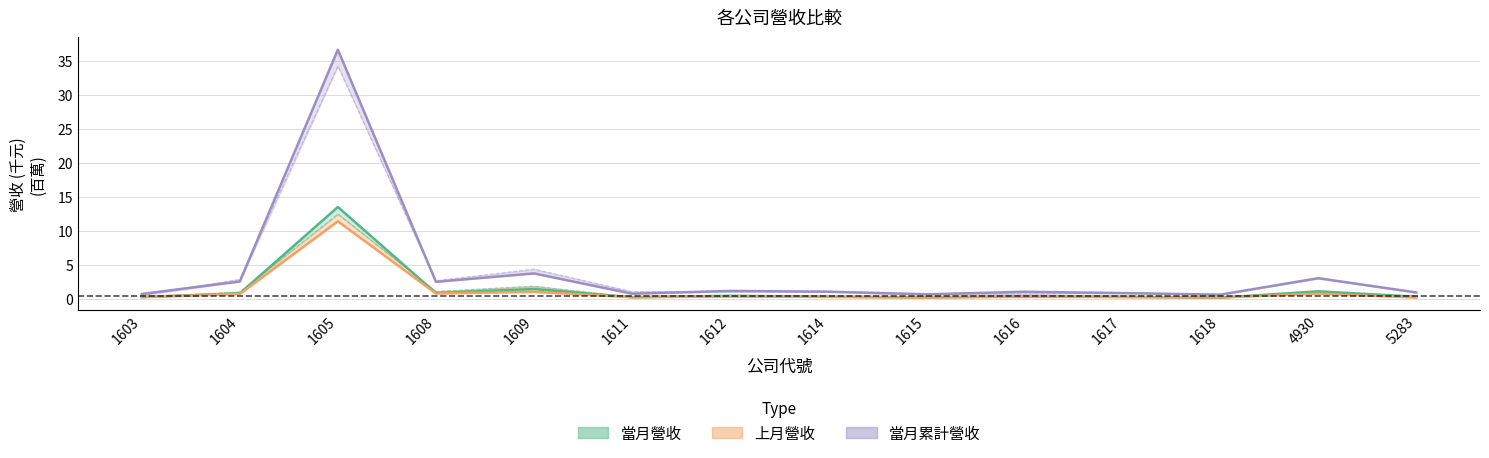

How many interior local valleys does the 上月營收 series have?

4